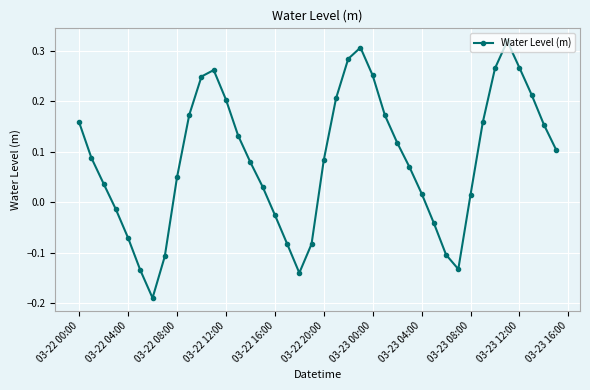

How many lines are shown in the chart?

1